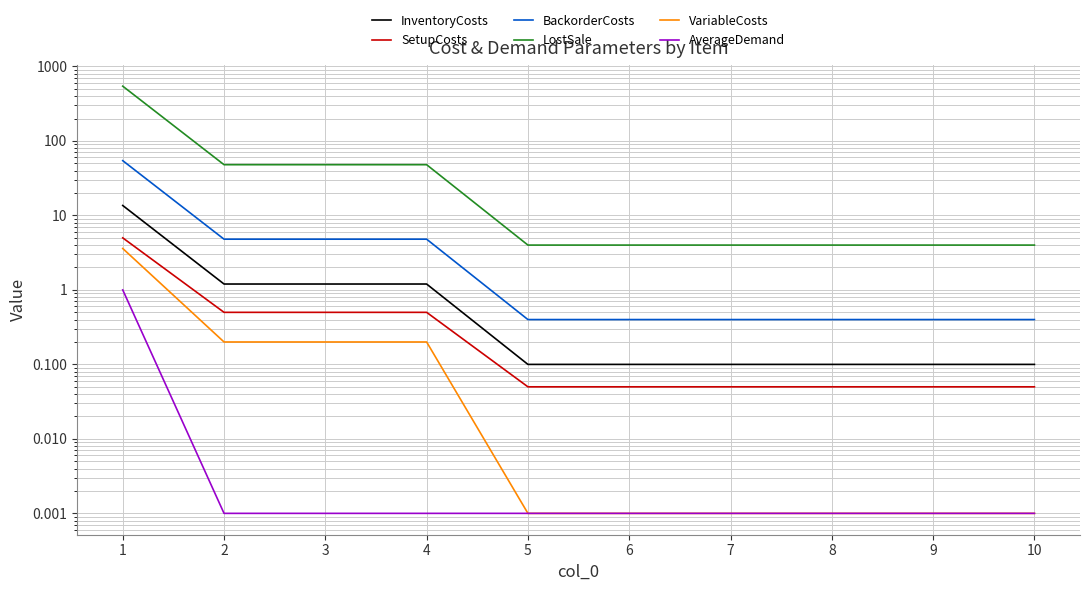

How many lines are shown in the chart?

6